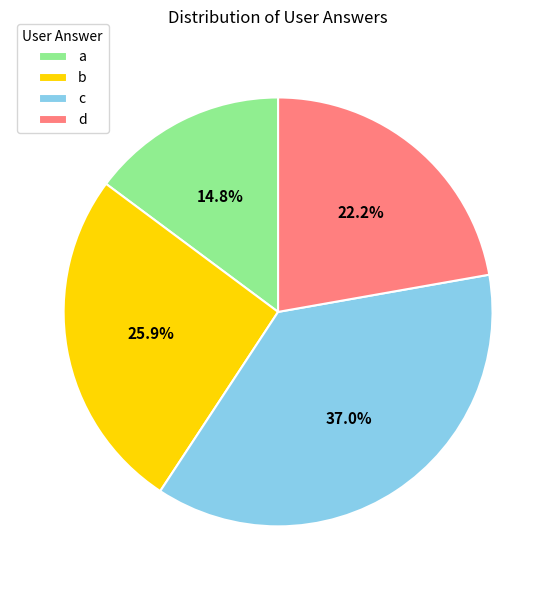

Which slice is the smallest?

a